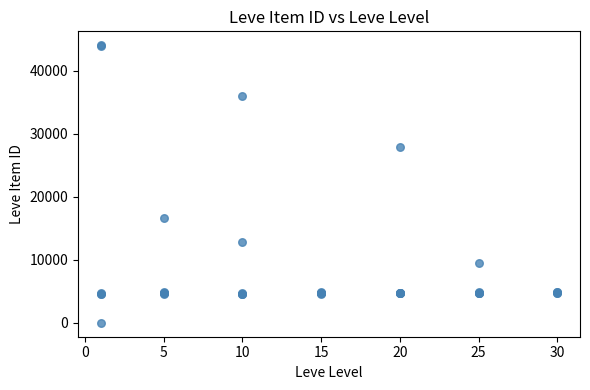

What Y value in the scatter plot is closest to 22050?

16734